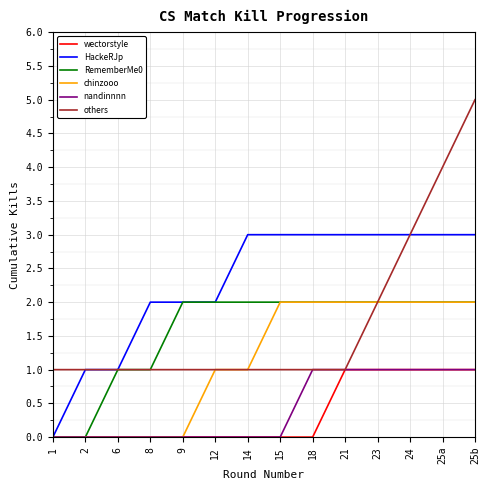

Reading left to right, what are all the values shown in this chart?

wectorstyle: 1=0	2=0	6=0	8=0	9=0	12=0	14=0	15=0	18=0	21=1	23=1	24=1	25a=1	25b=1
HackeRJp: 1=0	2=1	6=1	8=2	9=2	12=2	14=3	15=3	18=3	21=3	23=3	24=3	25a=3	25b=3
RememberMe0: 1=0	2=0	6=1	8=1	9=2	12=2	14=2	15=2	18=2	21=2	23=2	24=2	25a=2	25b=2
chinzooo: 1=0	2=0	6=0	8=0	9=0	12=1	14=1	15=2	18=2	21=2	23=2	24=2	25a=2	25b=2
nandinnnn: 1=0	2=0	6=0	8=0	9=0	12=0	14=0	15=0	18=1	21=1	23=1	24=1	25a=1	25b=1
others: 1=1	2=1	6=1	8=1	9=1	12=1	14=1	15=1	18=1	21=1	23=2	24=3	25a=4	25b=5